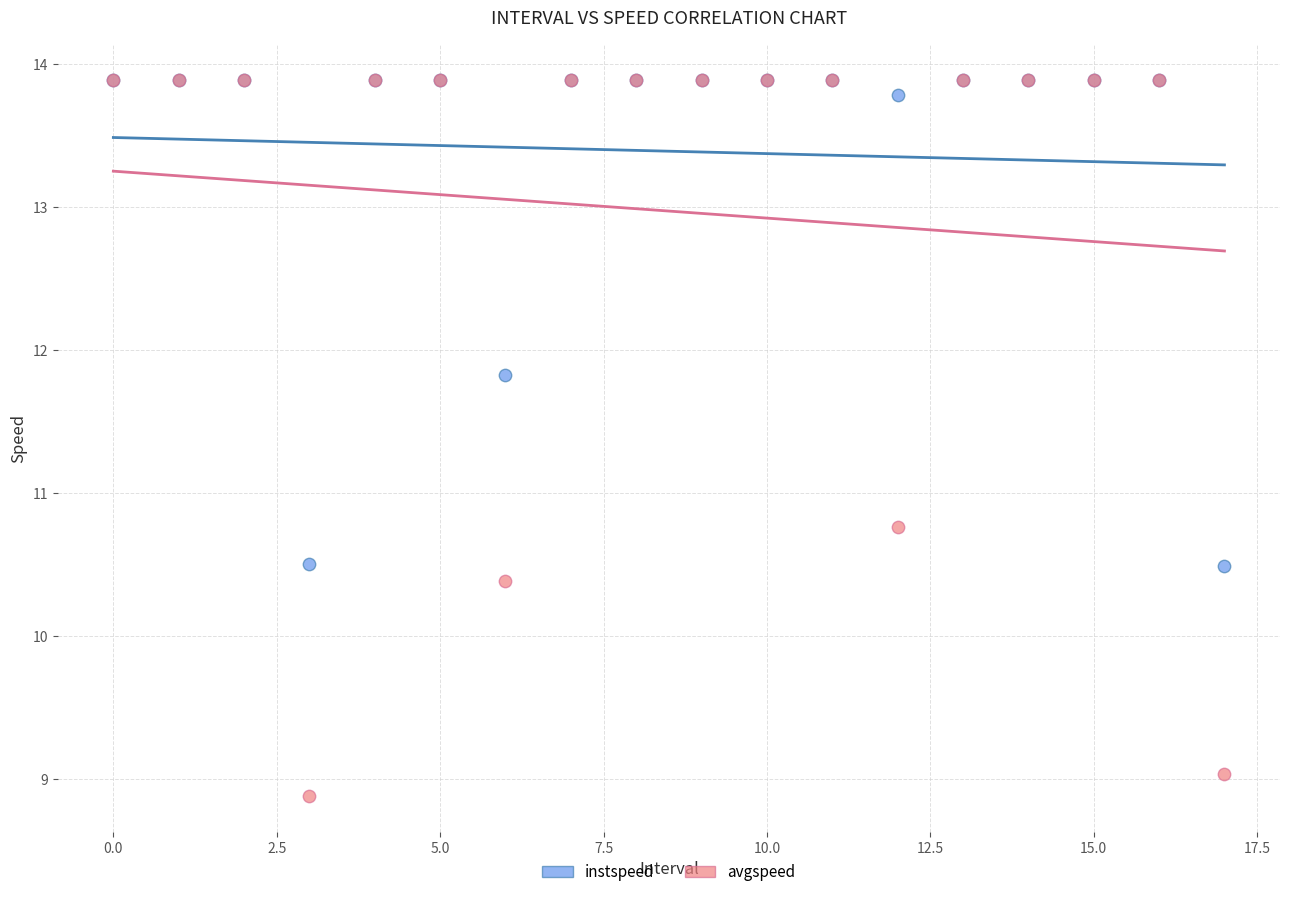

Which series has the widest spread of Y values?

avgspeed